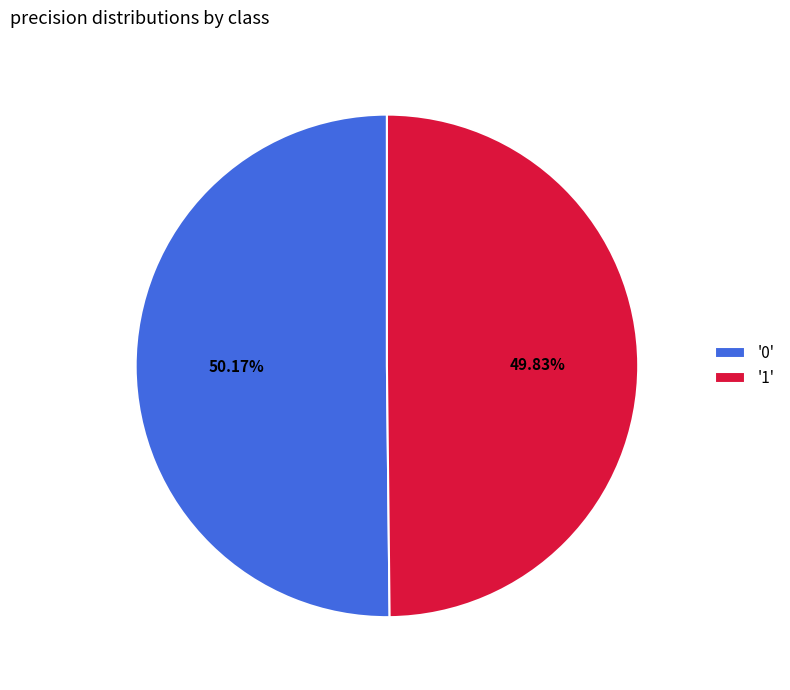

Is there a majority slice in this chart?

Yes